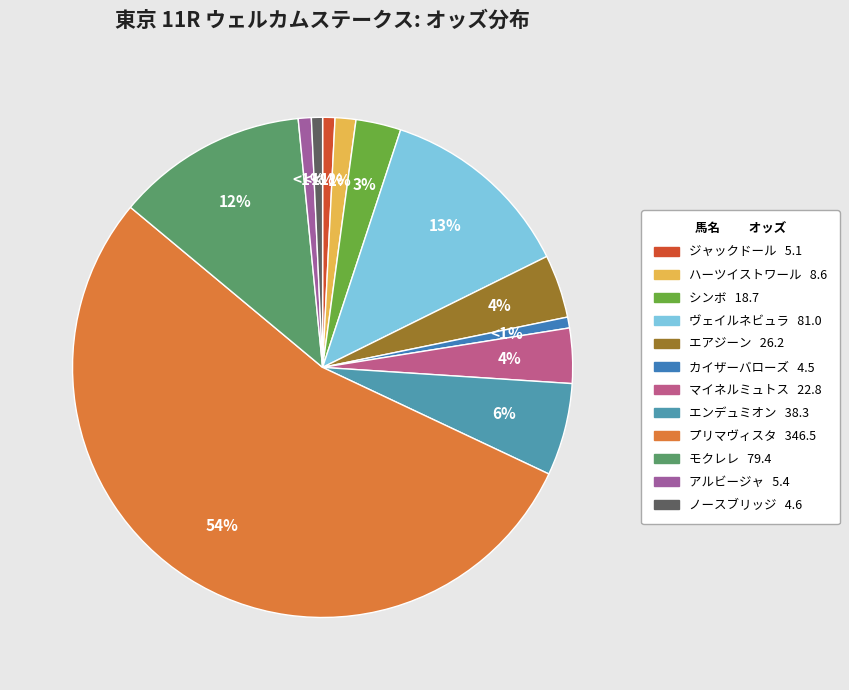

Is there a majority slice in this chart?

Yes